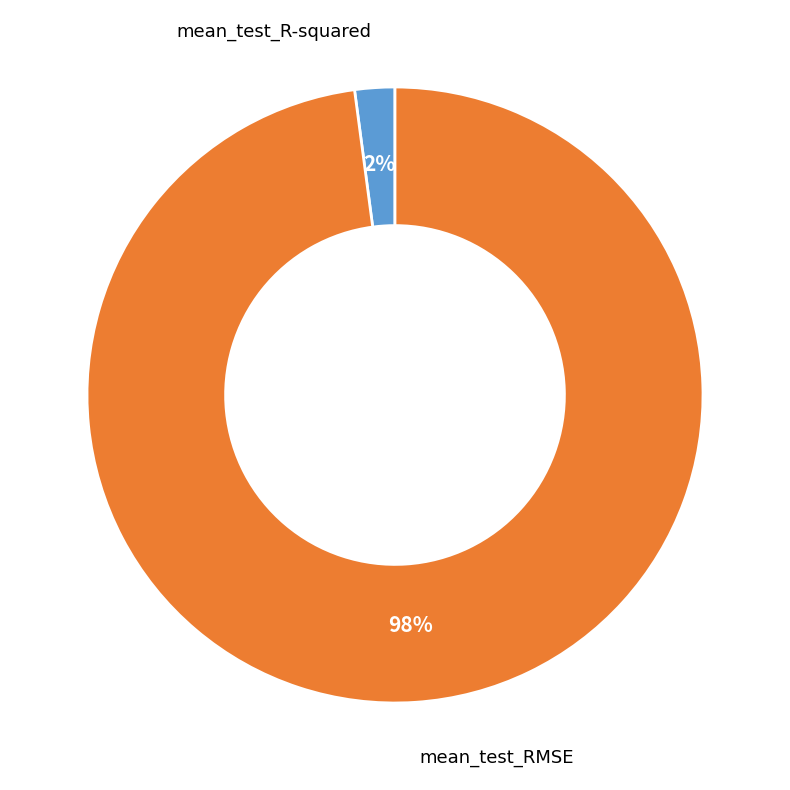

Is there a majority slice in this chart?

Yes